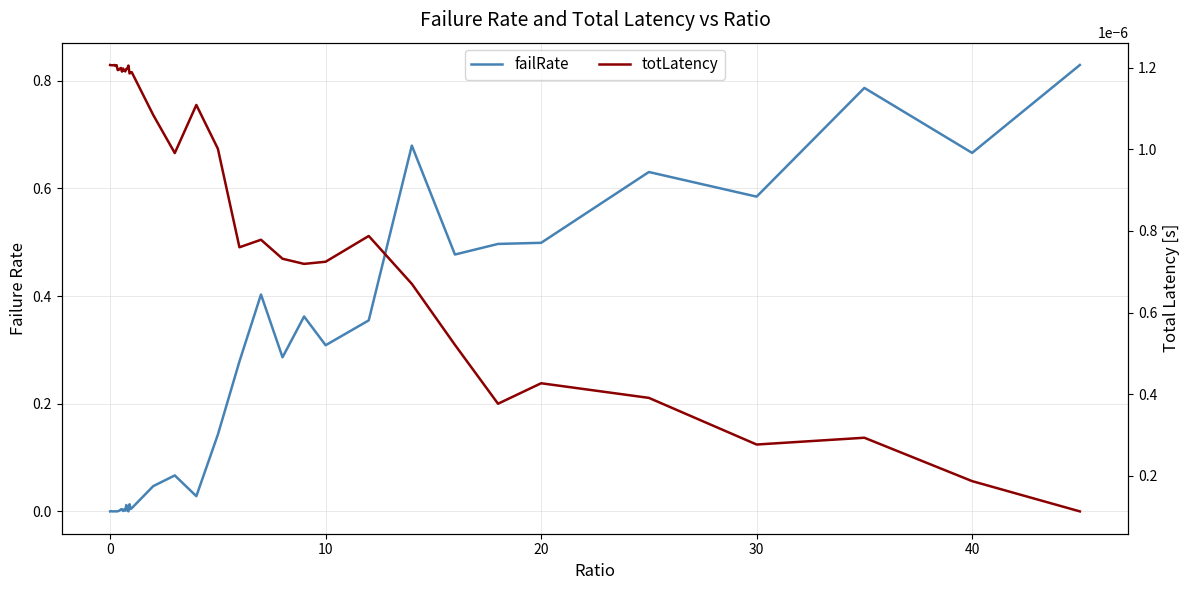

Which series ends up on top after the final intersection of totLatency and failRate?

failRate